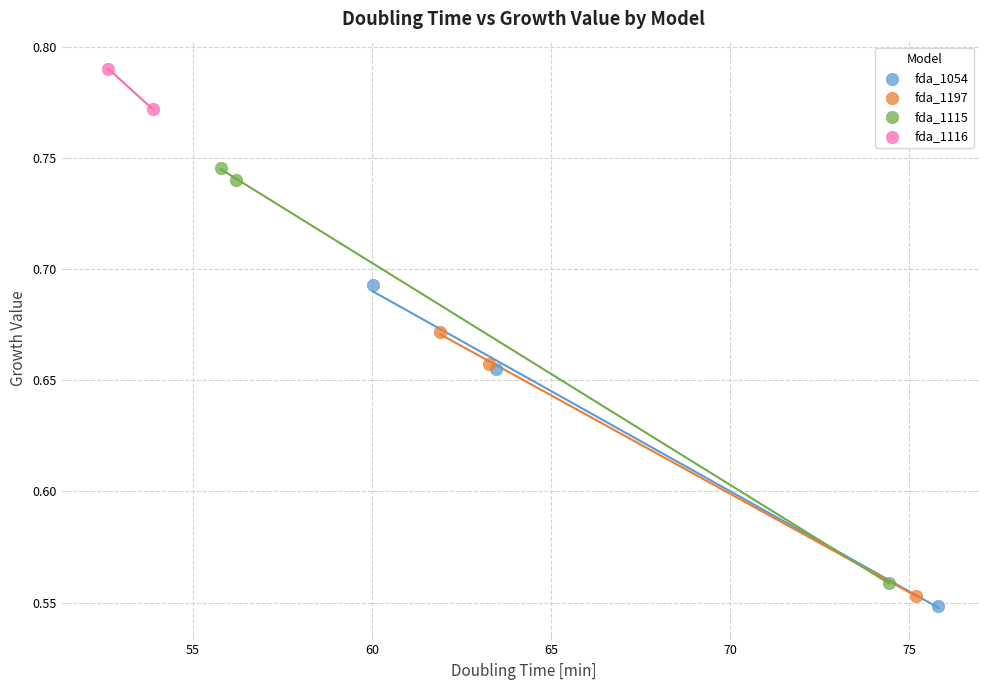

Which series reaches the maximum Y coordinate?

fda_1116